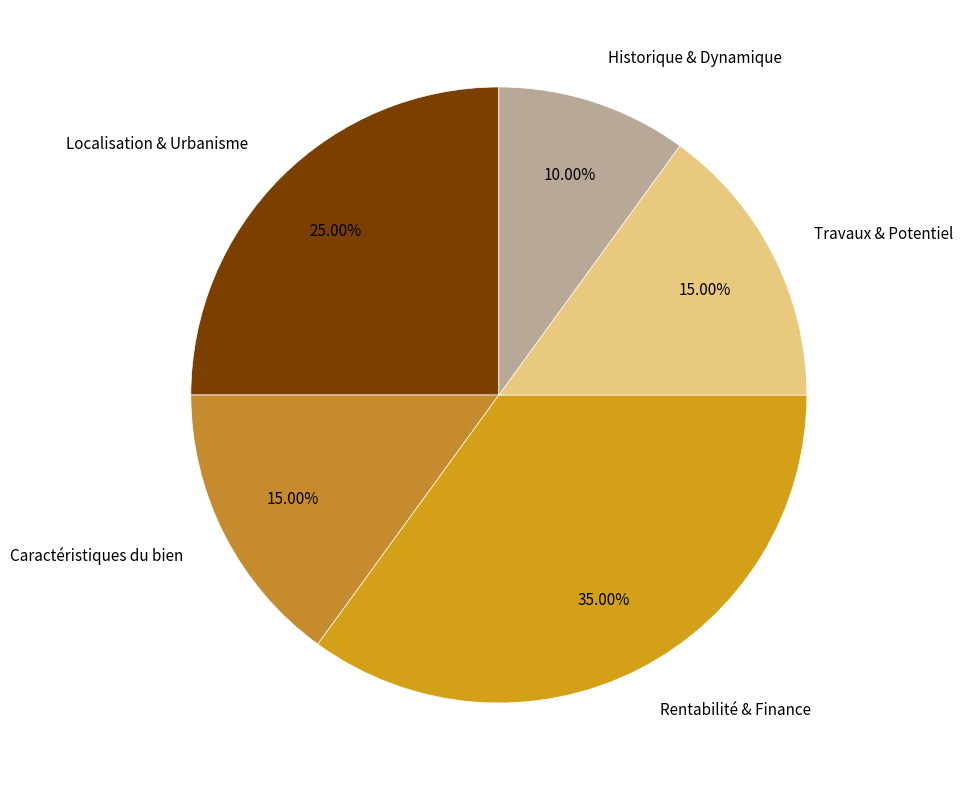

Does Travaux & Potentiel account for over 50% of the chart?

No